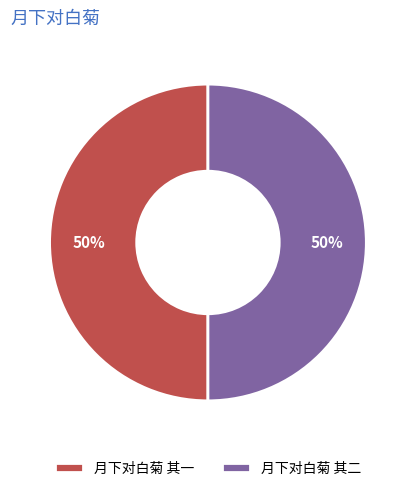

What percentage is the 月下对白菊 其一 slice, to the nearest percent?

50%